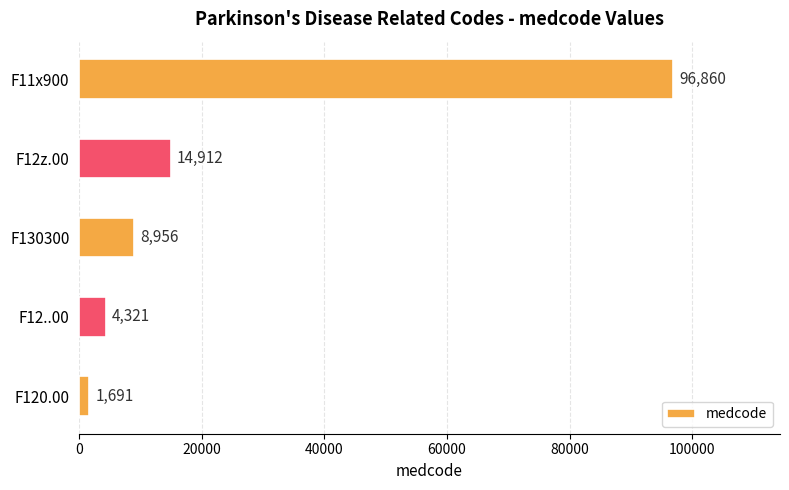

Approximately how many times larger is the value at F130300 compared to F12..00?

2.1